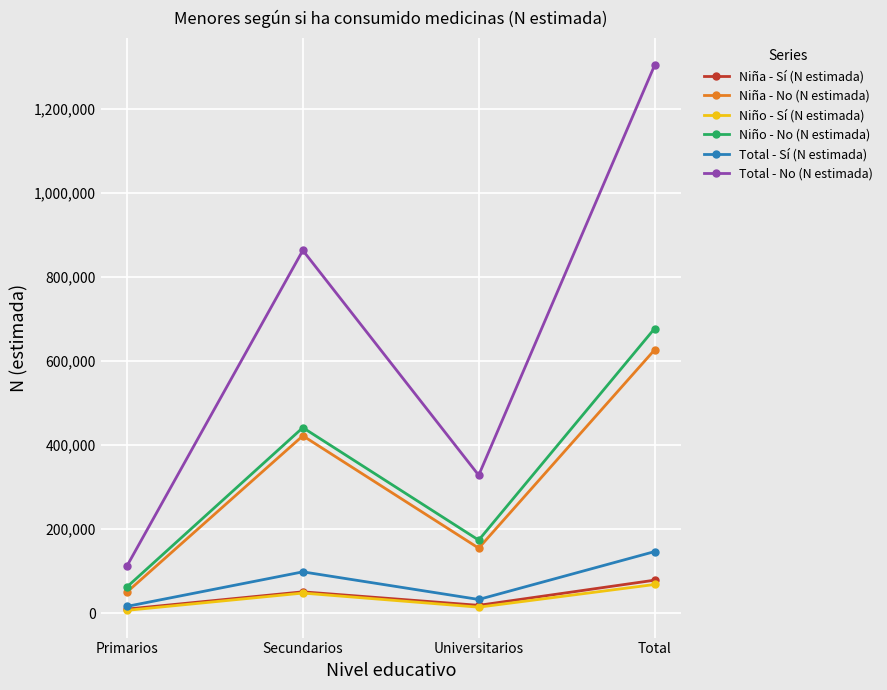

Which series has the widest spread of values?

Total - No (N estimada)